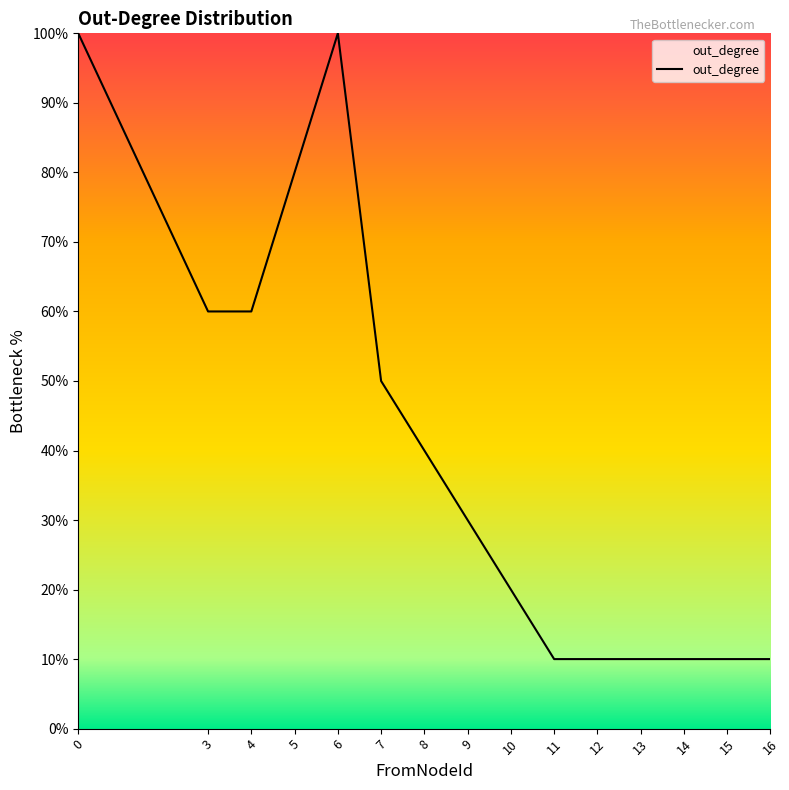

Read the value at 12, to the nearest 5.

10